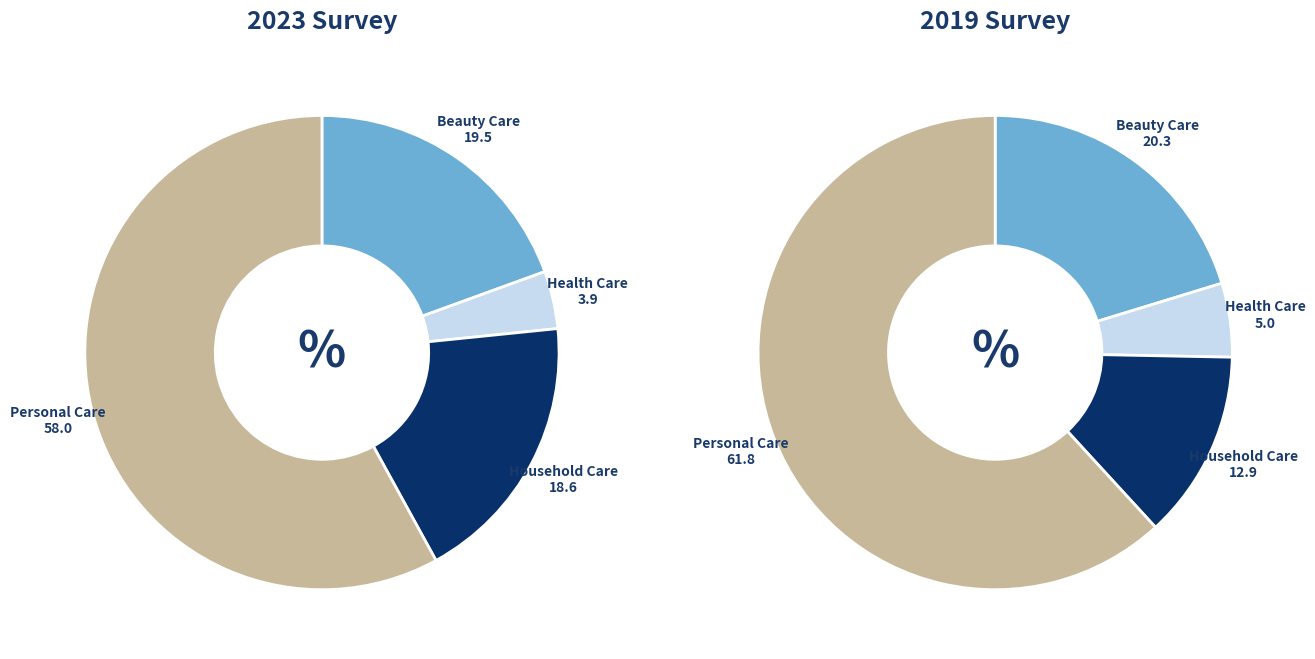

What portion of the pie excludes Personal Care?

42.0%